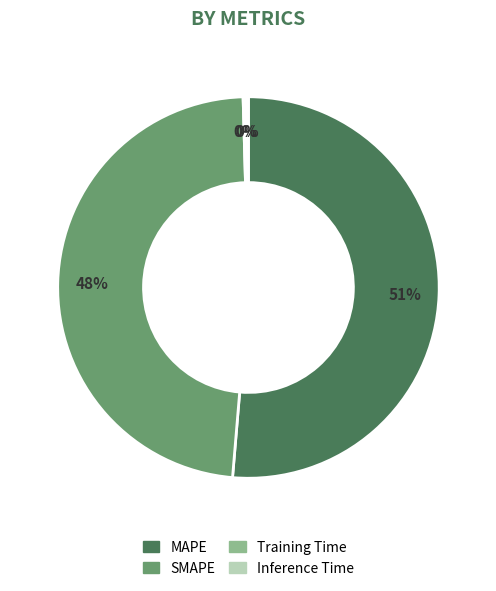

True or false: MAPE accounts for 45% of the total.

False